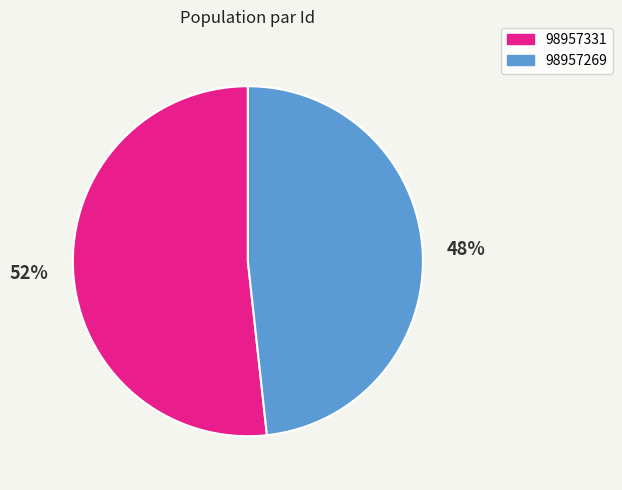

The 98957331 slice represents 52% of the pie. True or false?

True